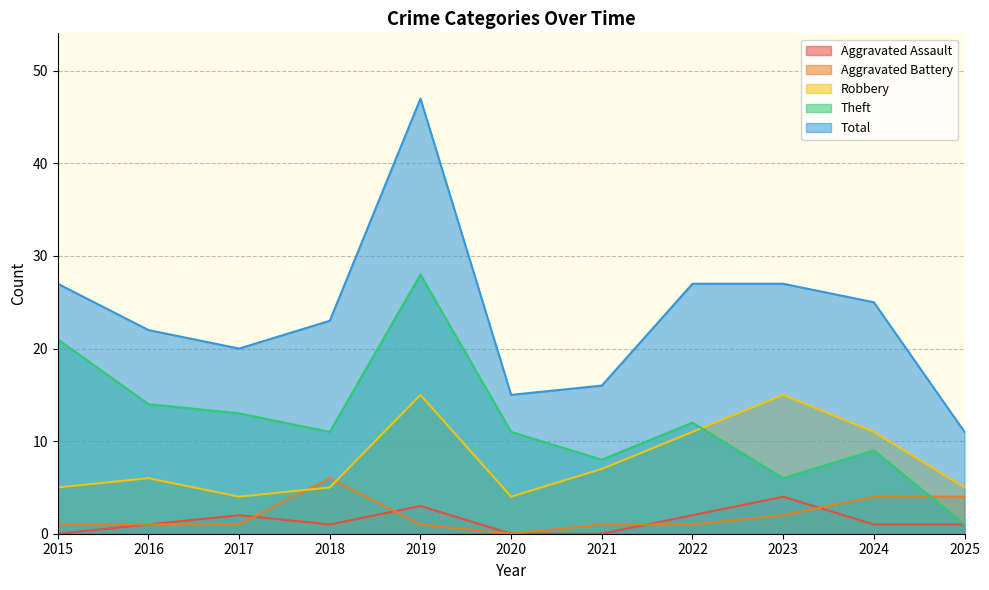

Which series ends up on top after the final intersection of Aggravated Battery and Aggravated Assault?

Aggravated Battery